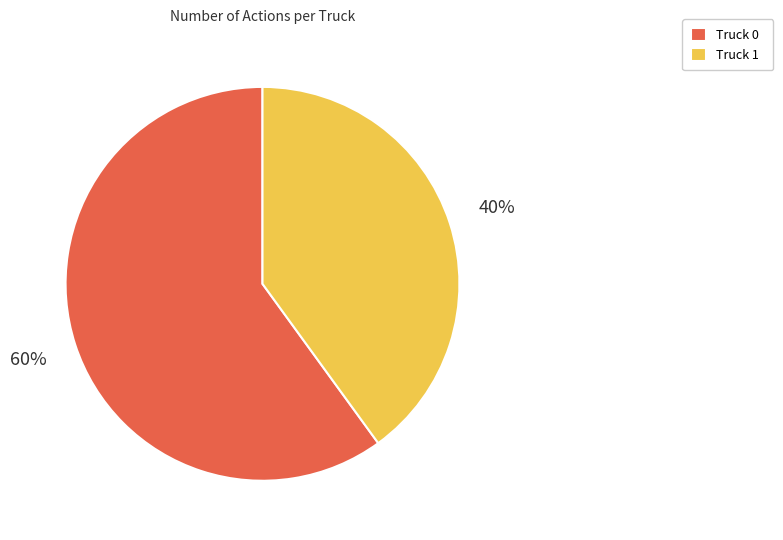

To the nearest percent, what portion does Truck 0 represent?

60%